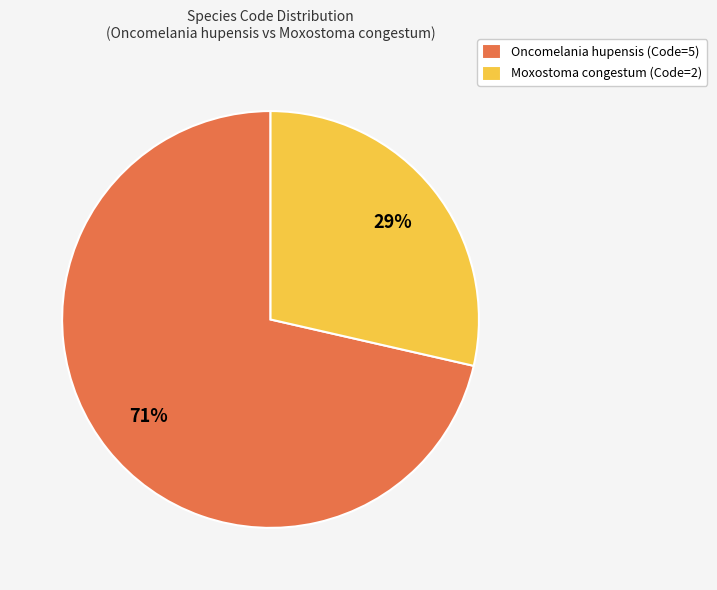

Is Moxostoma congestum (Code=2) the majority of the pie?

No